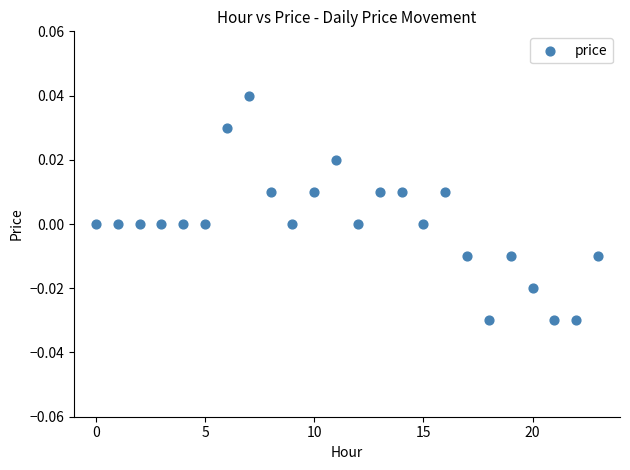

Count the number of points in this scatter plot.

24